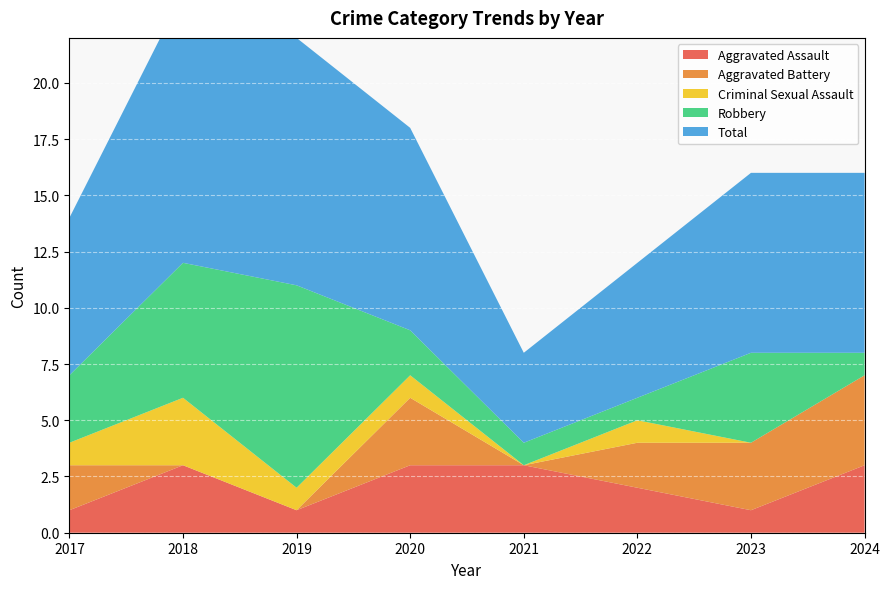

Reading right to left, transcribe all the data shown in this chart.

Aggravated Assault: 3	1	2	3	3	1	3	1
Aggravated Battery: 4	3	2	0	3	0	0	2
Criminal Sexual Assault: 0	0	1	0	1	1	3	1
Robbery: 1	4	1	1	2	9	6	3
Total: 8	8	6	4	9	11	12	7